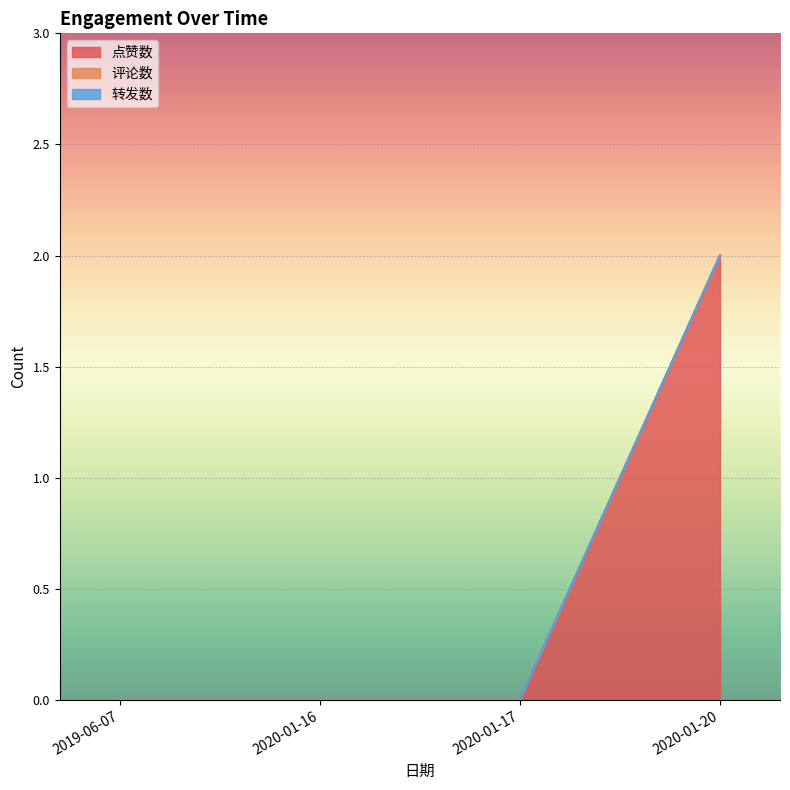

True or false: 转发数 and 点赞数 cross at least once.

False